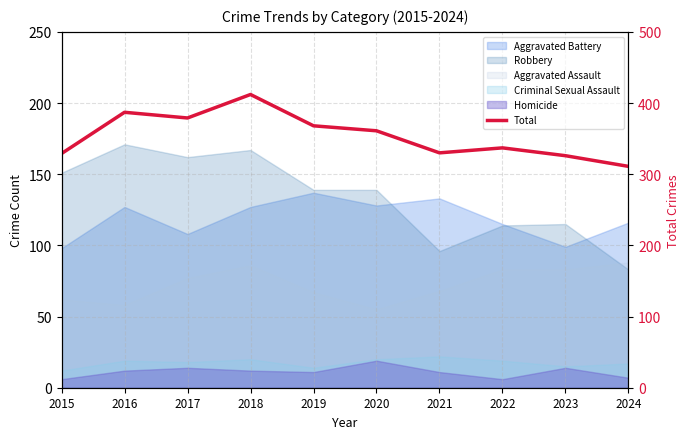

Rank the categories by value from lowest to highest.

2024, 2023, 2015, 2021, 2022, 2020, 2019, 2017, 2016, 2018